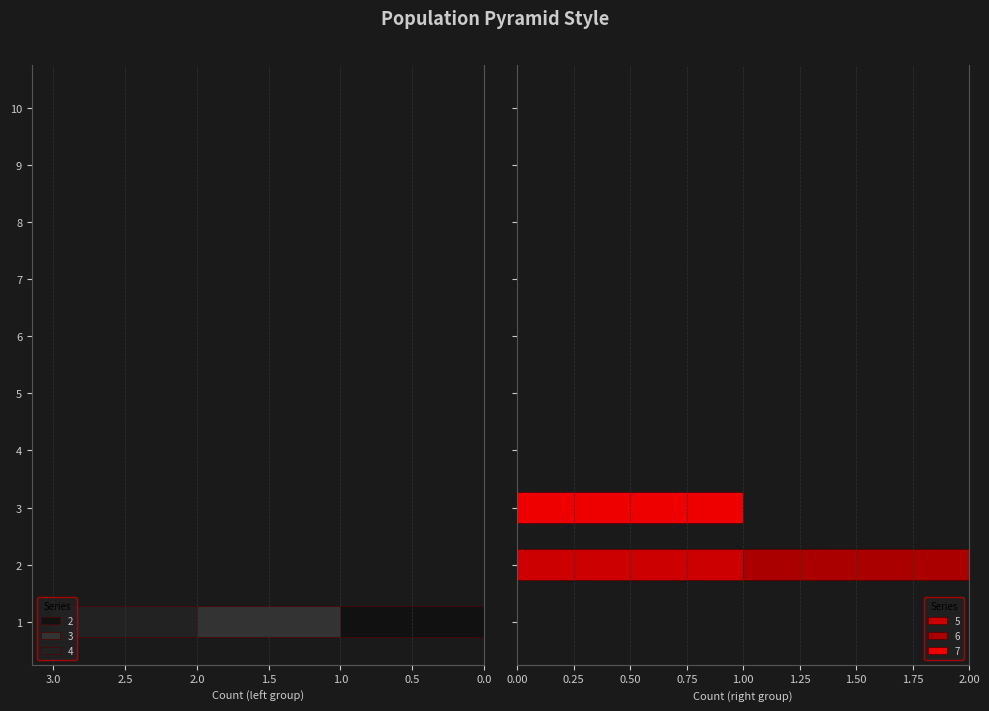

What is the sum of all 6 values?

1